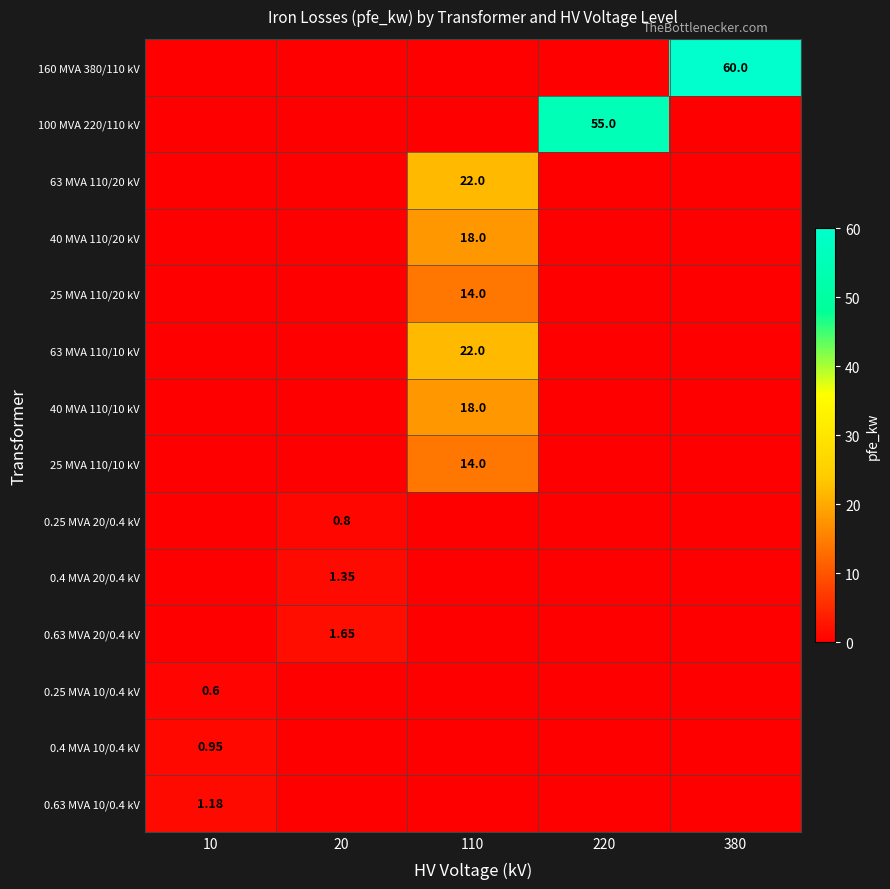

What is the greatest value displayed?

60.0